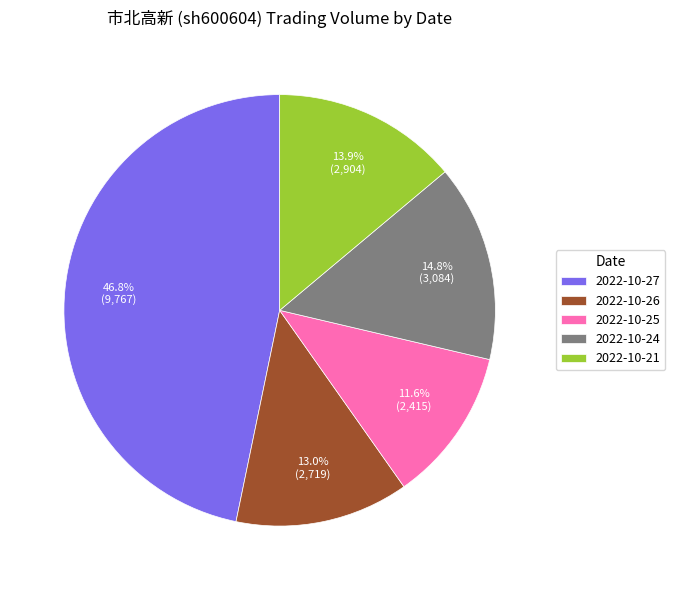

Is it true that 2022-10-24 is 29% of the pie?

False